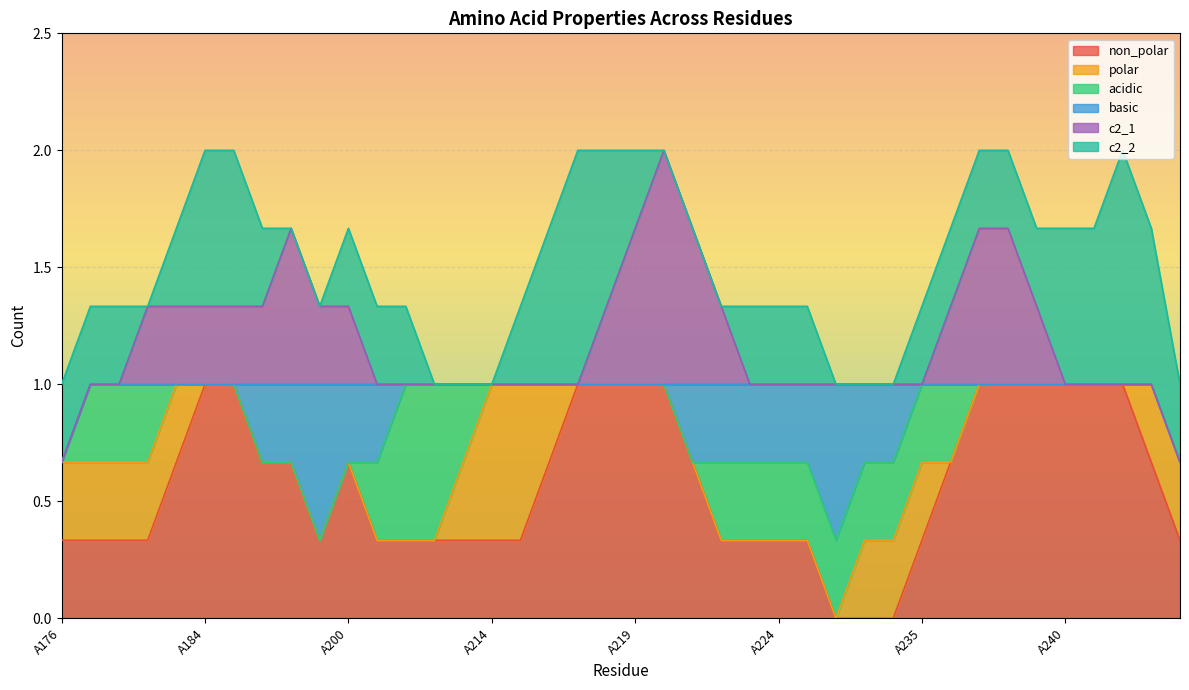

True or false: c2_2 and non_polar cross at least once.

False